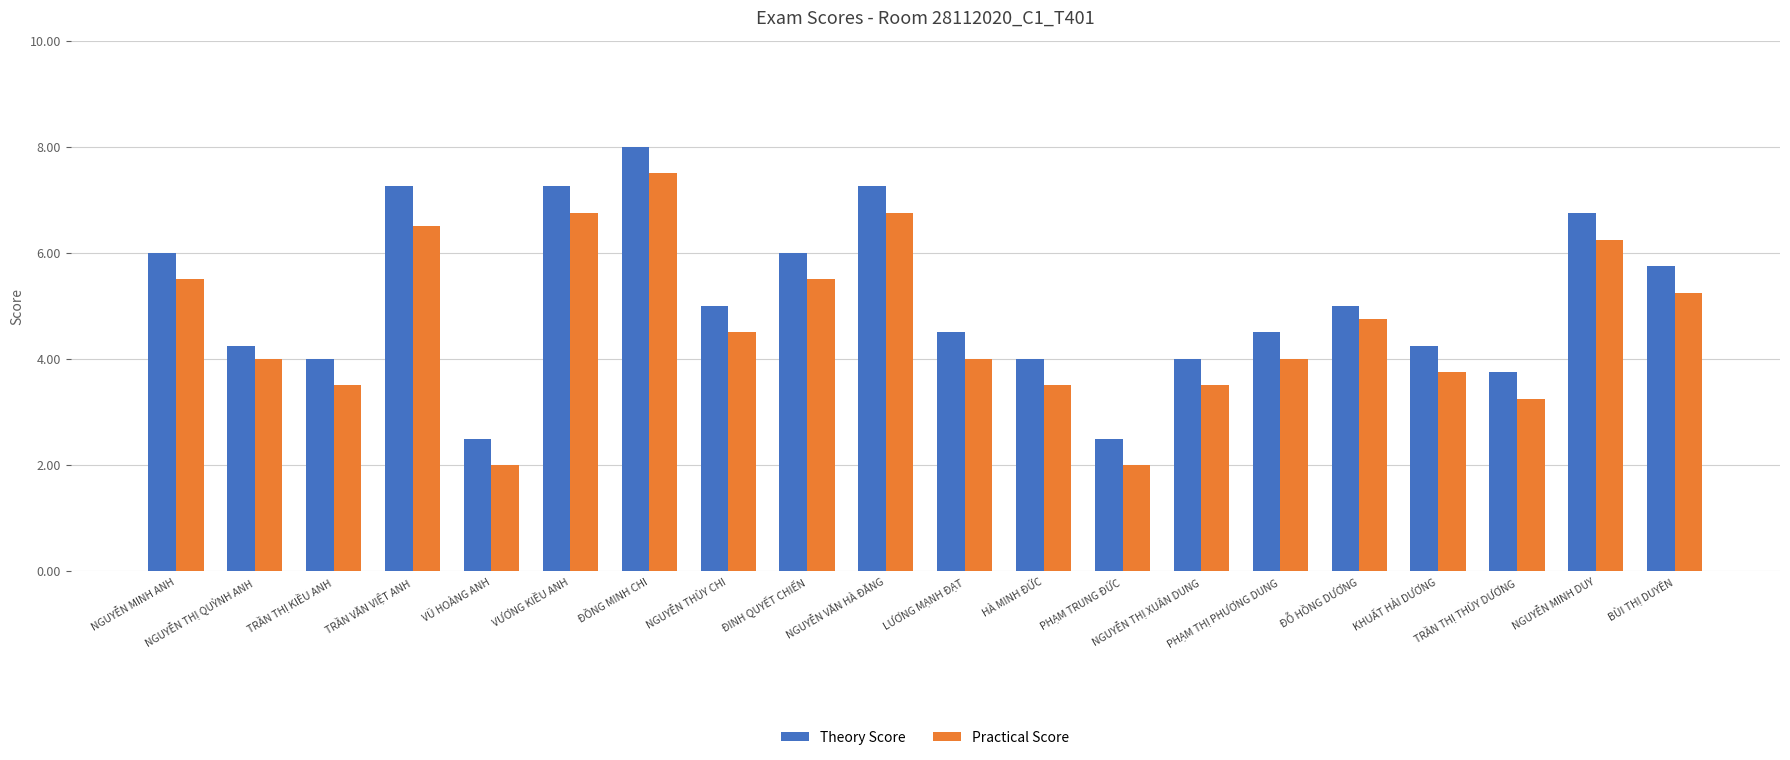

Rank the series by their maximum value, from lowest to highest.

Practical Score, Theory Score